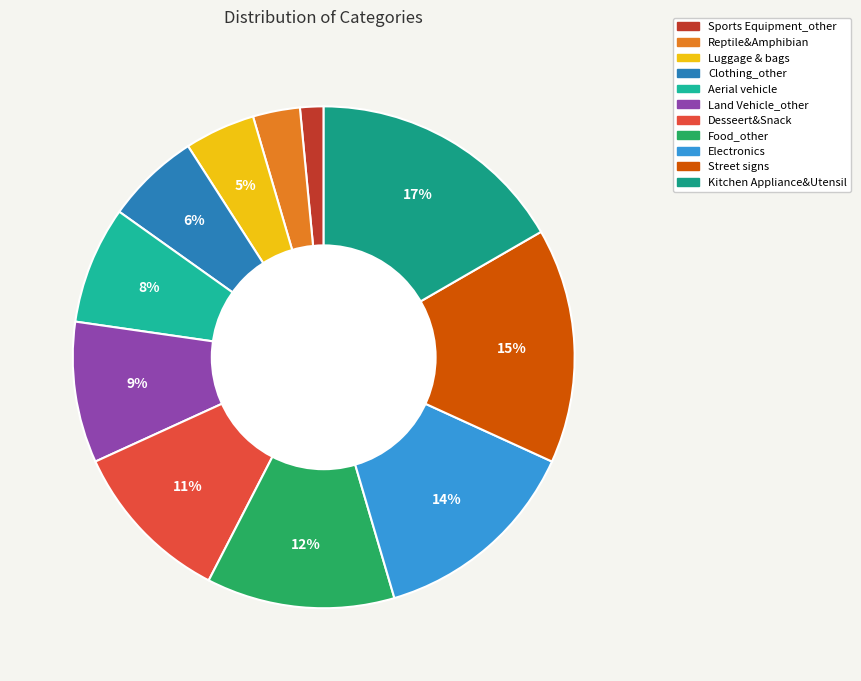

How much of the chart is everything except Food_other?

87.3%